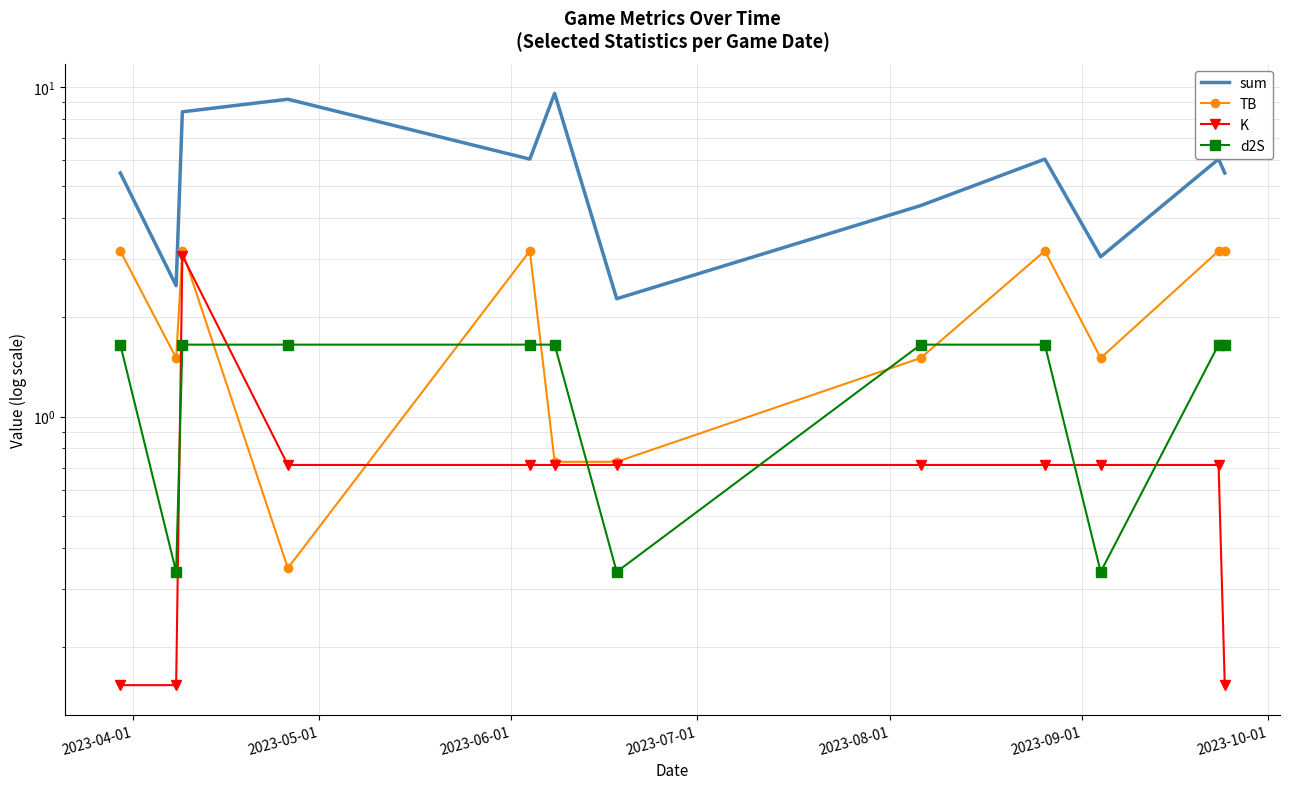

Which series has the largest total across all categories?

sum